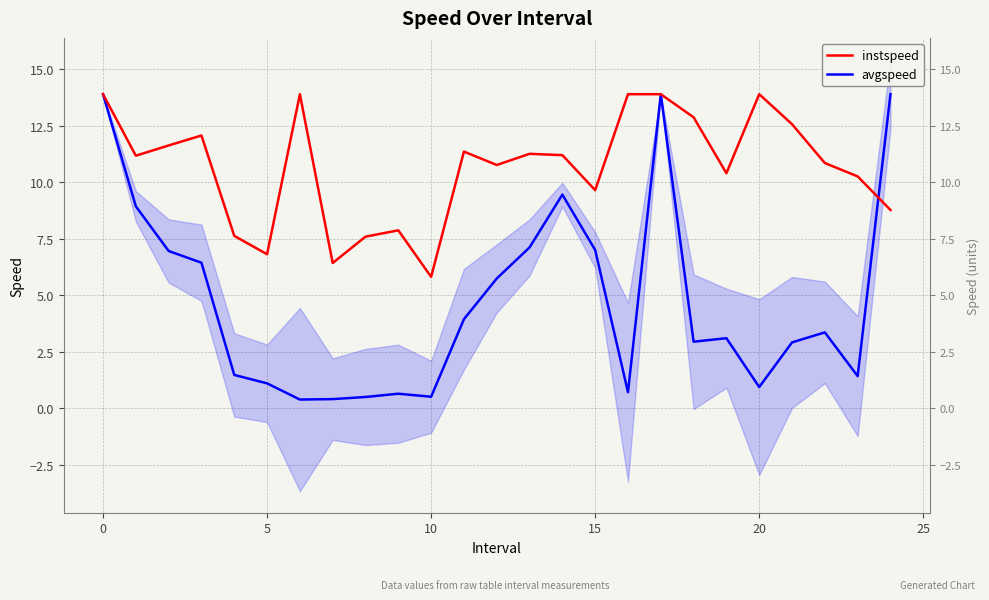

At which label is instspeed closest to 9?

24